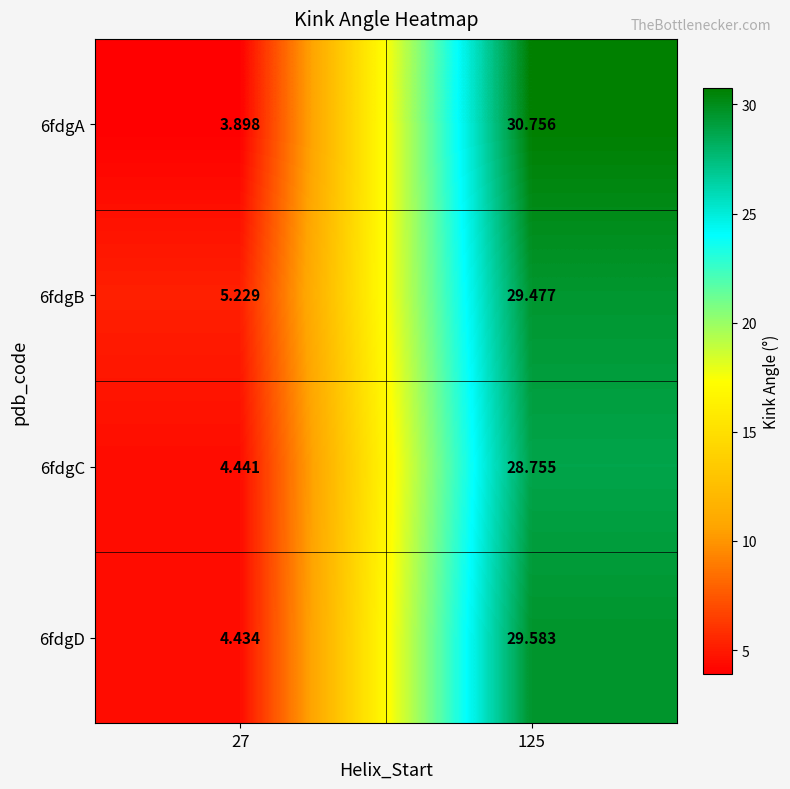

Is the value of 6fdgC at 125 greater than the value of 6fdgA at 27?

Yes